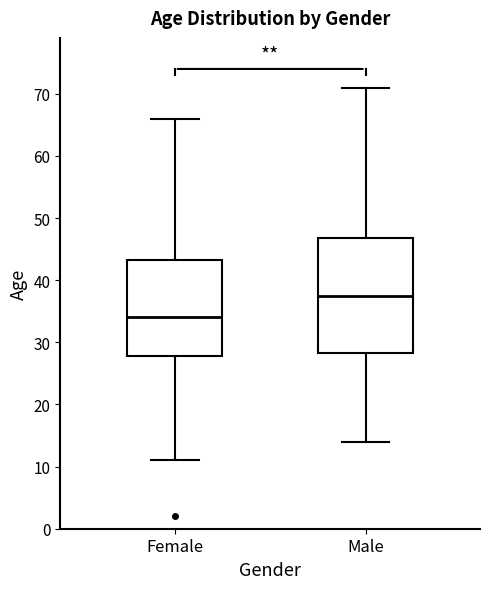

Reading left to right, read every box against the y-axis: the position of its median line, the range the box covers, and the ends of its whiskers. The values are not printed on the chart, so give them approximately, as read against the axis.

Female: median 34, box 28 to 43, whiskers 11 to 66
Male: median 38, box 28 to 47, whiskers 14 to 71